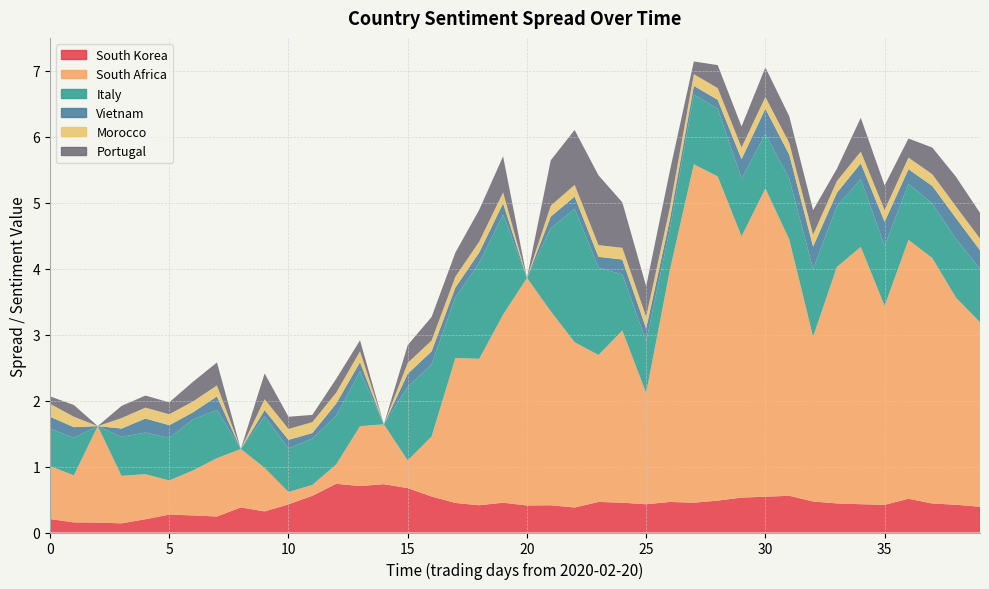

At 24, list the series in order from largest to smallest.

South Africa, Italy, Portugal, South Korea, Vietnam, Morocco